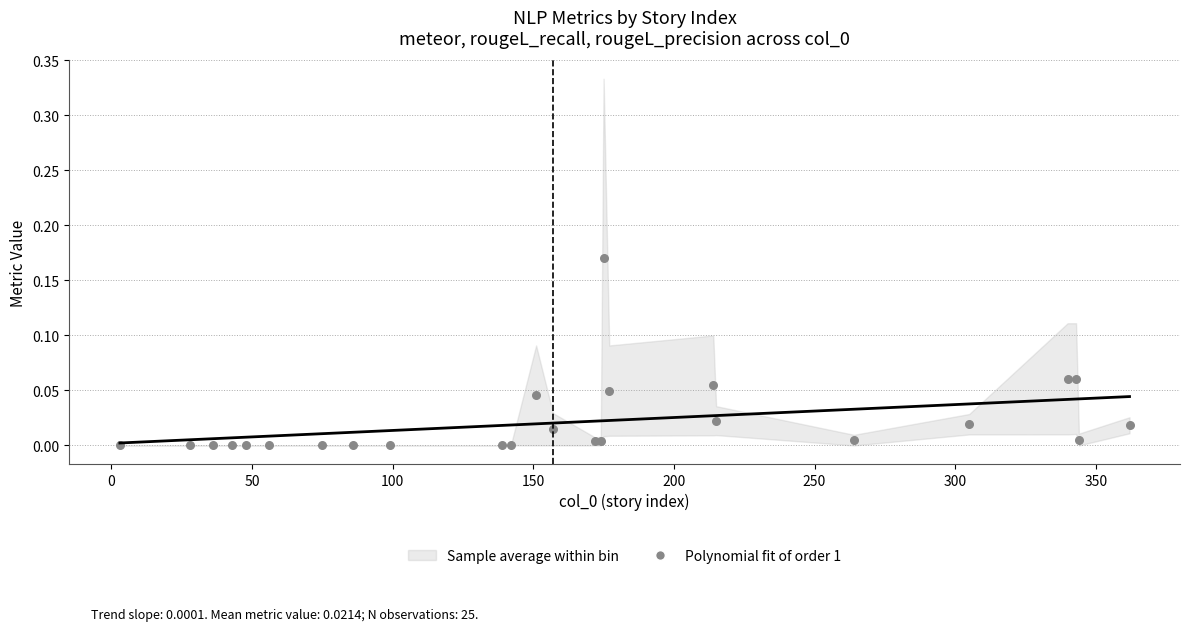

Which series contains the lowest Y value?

Polynomial fit of order 1